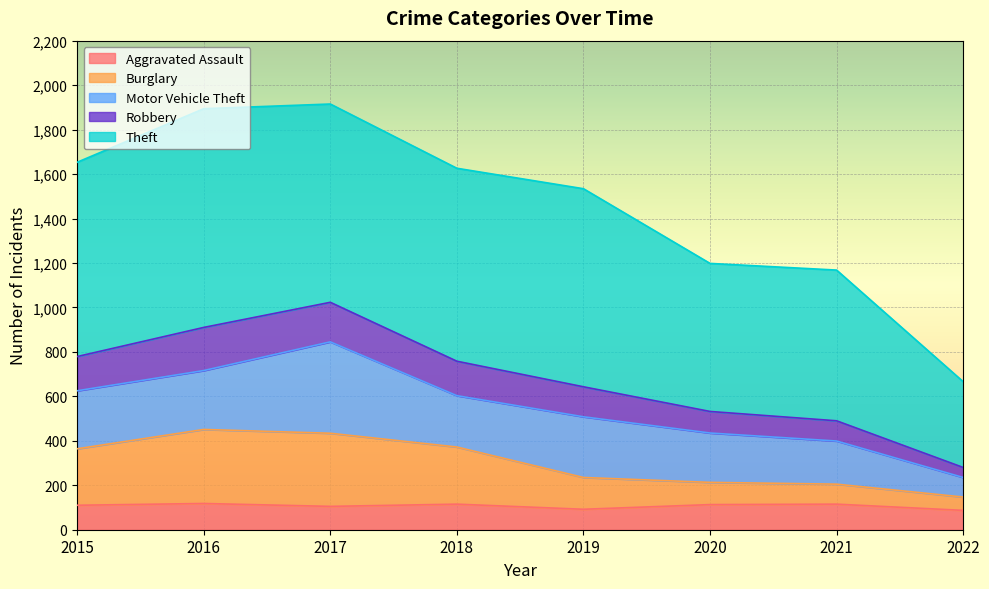

What is the minimum value for Aggravated Assault?

87